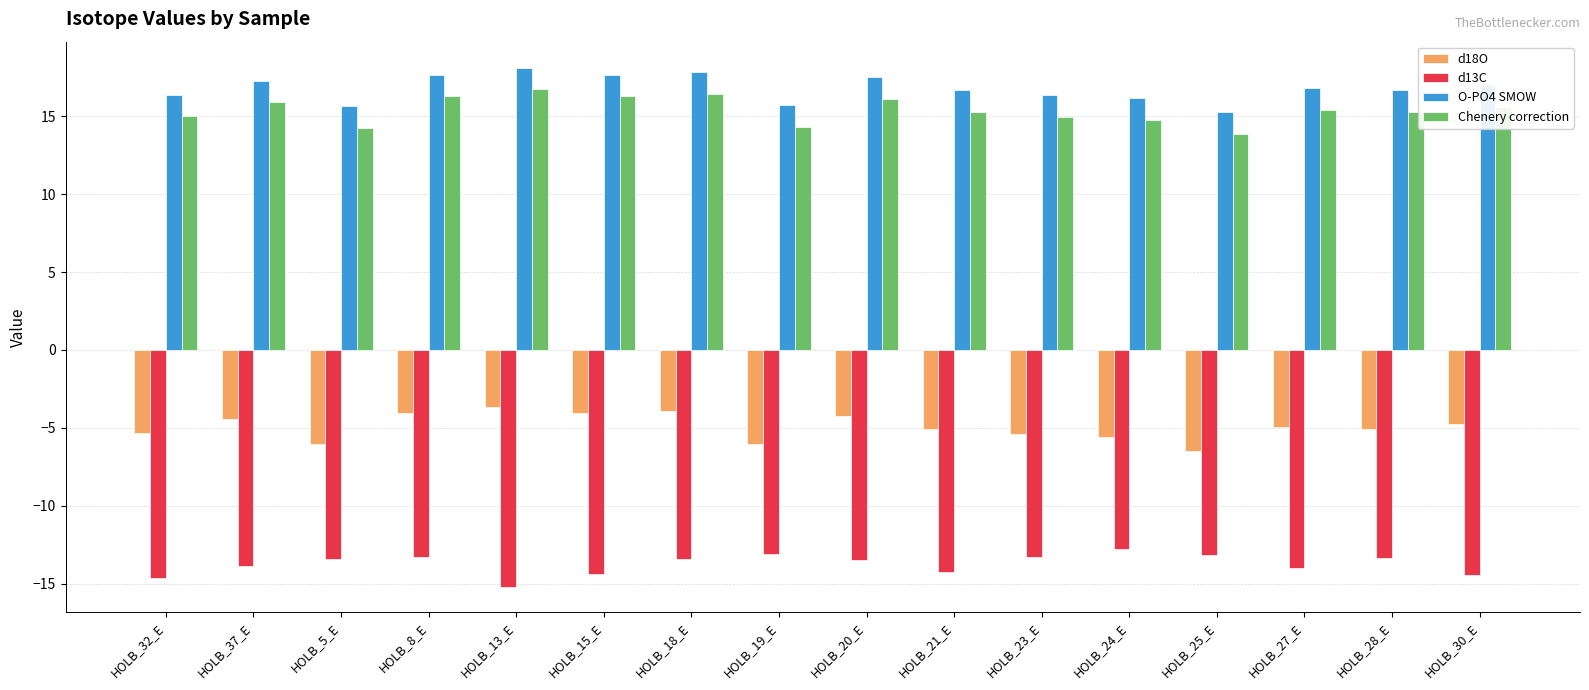

What is the difference between the Chenery correction values at HOLB_32_E and HOLB_25_E?

1.1